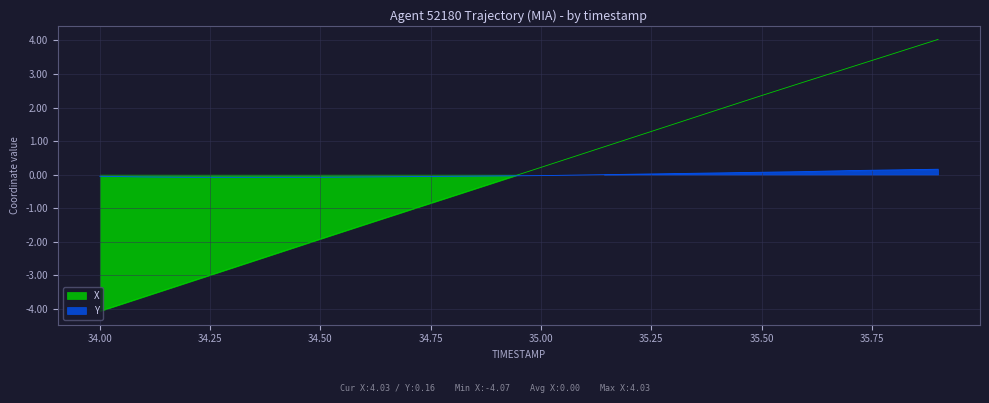

What are all the series names shown in the legend?

X, Y